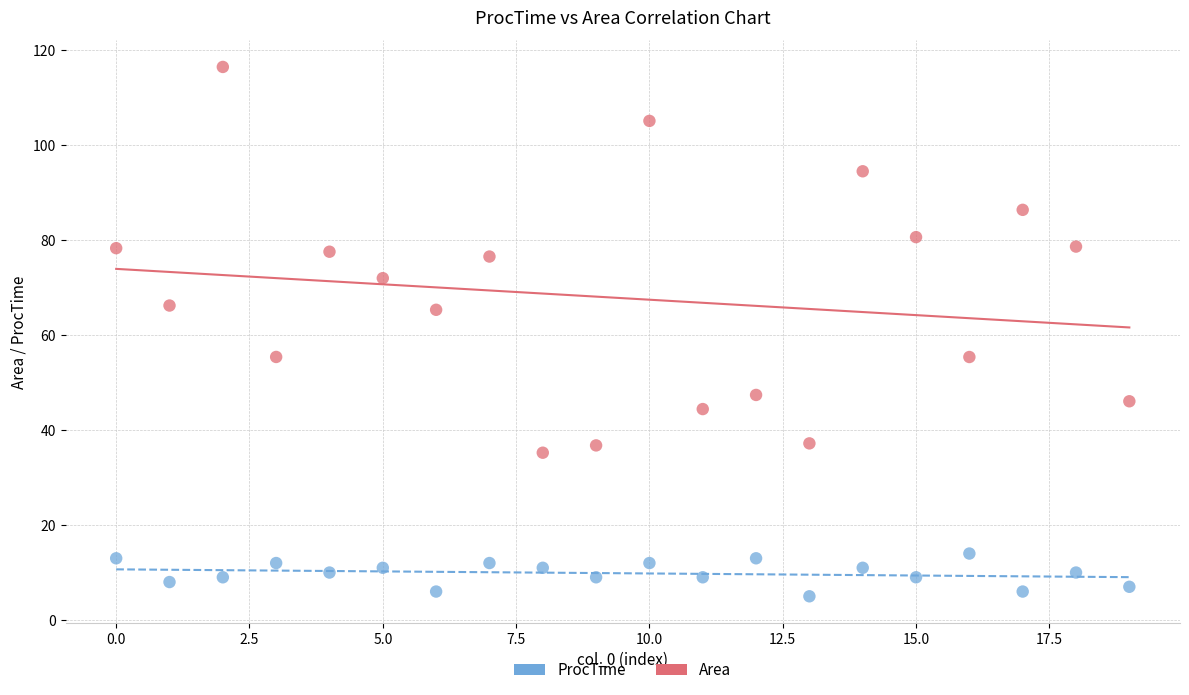

What are all the series names shown in the legend?

ProcTime, Area